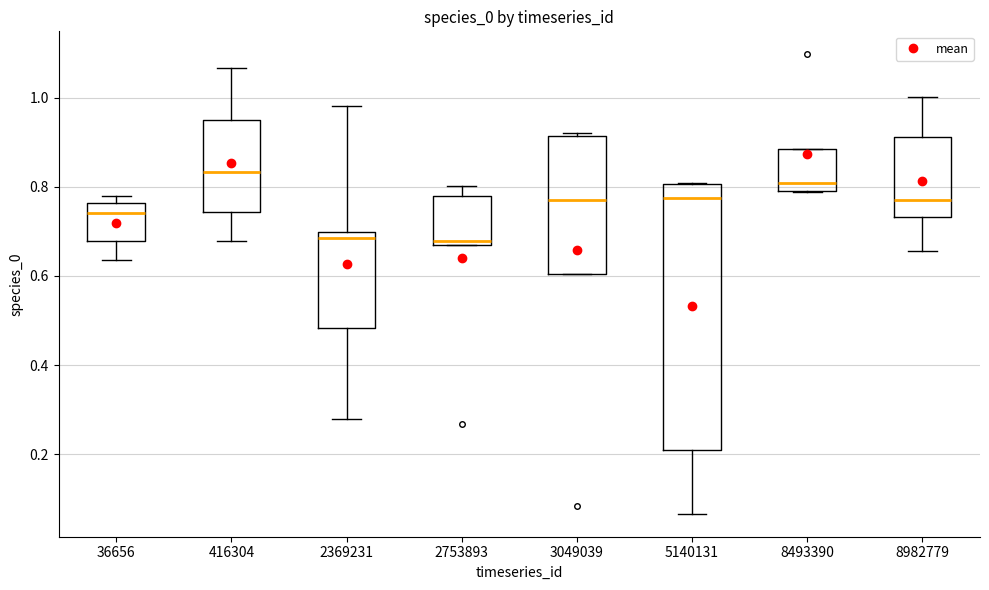

Where does the median line of the box at x = 5140131 sit on the y-axis? The values are not printed on the chart, so give them approximately, as read against the axis.

0.78